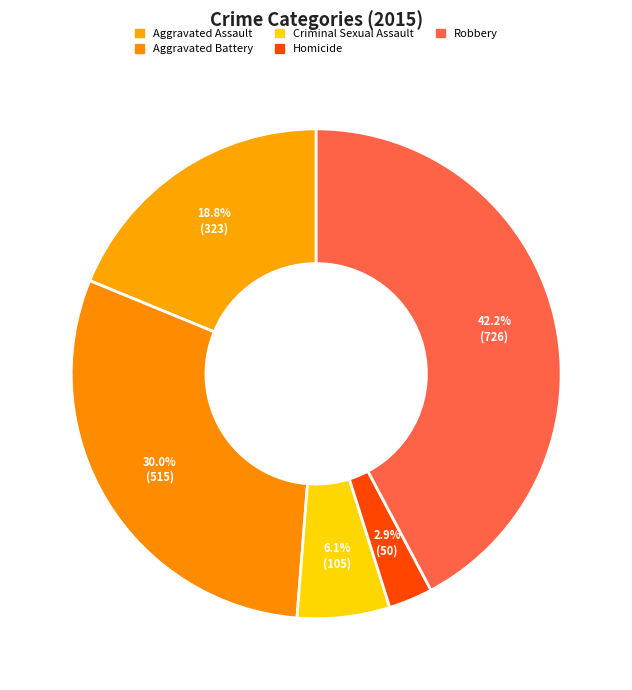

How many slices are in this pie chart?

5